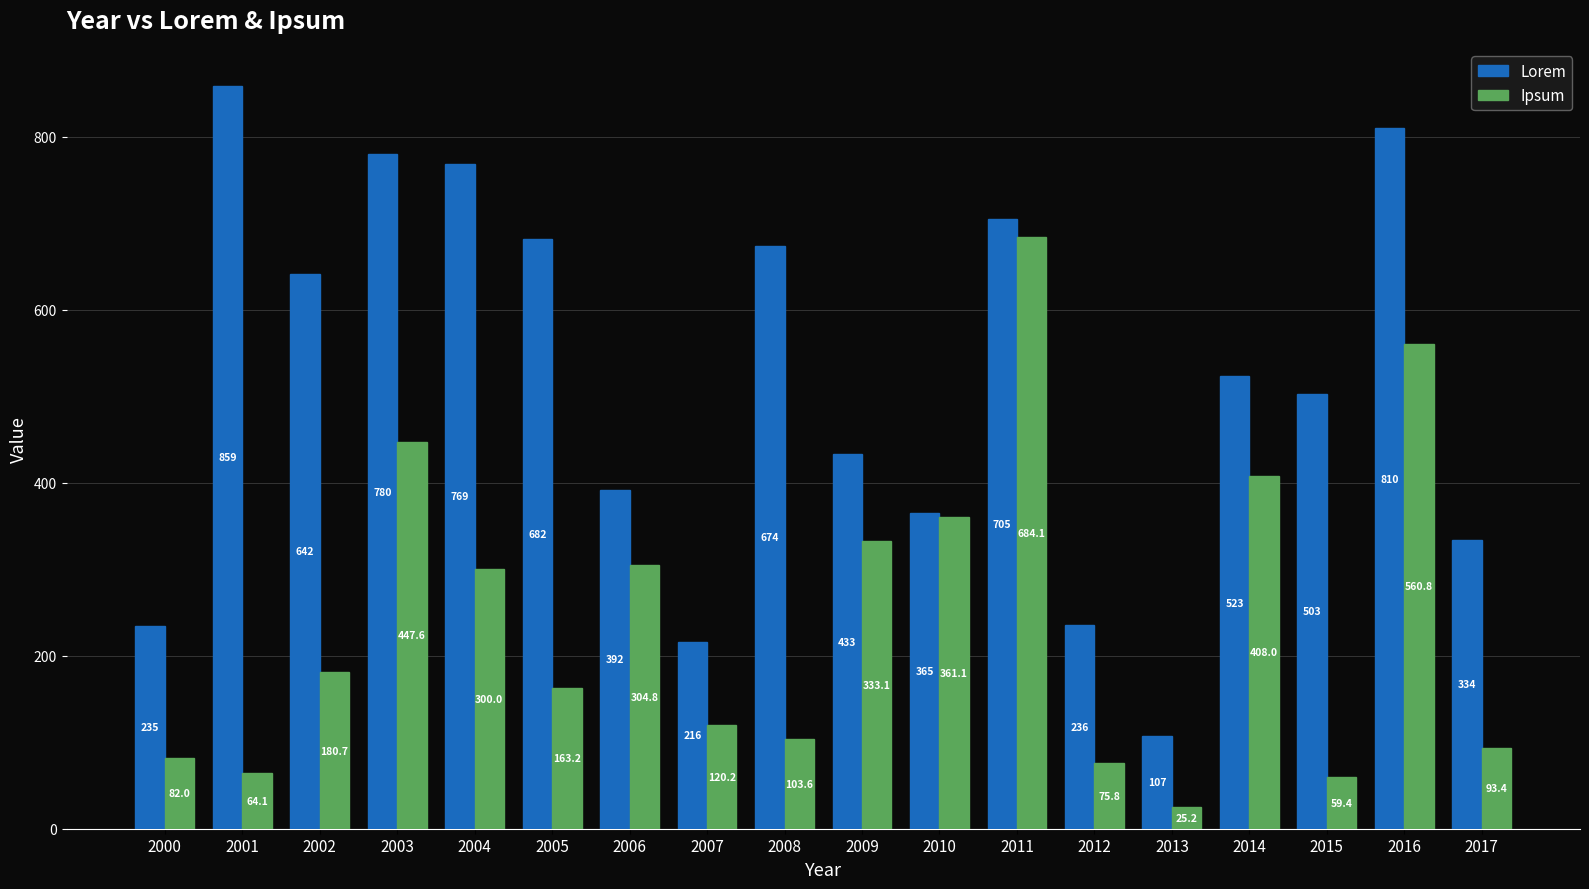

Rank the series at 2013 from lowest to highest value.

Ipsum, Lorem